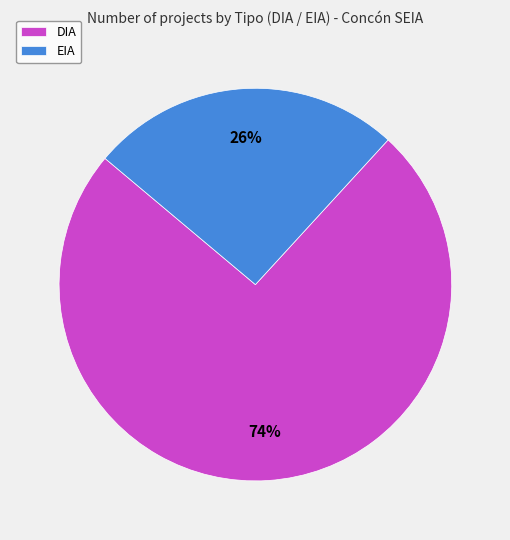

Count the number of slices in the pie.

2